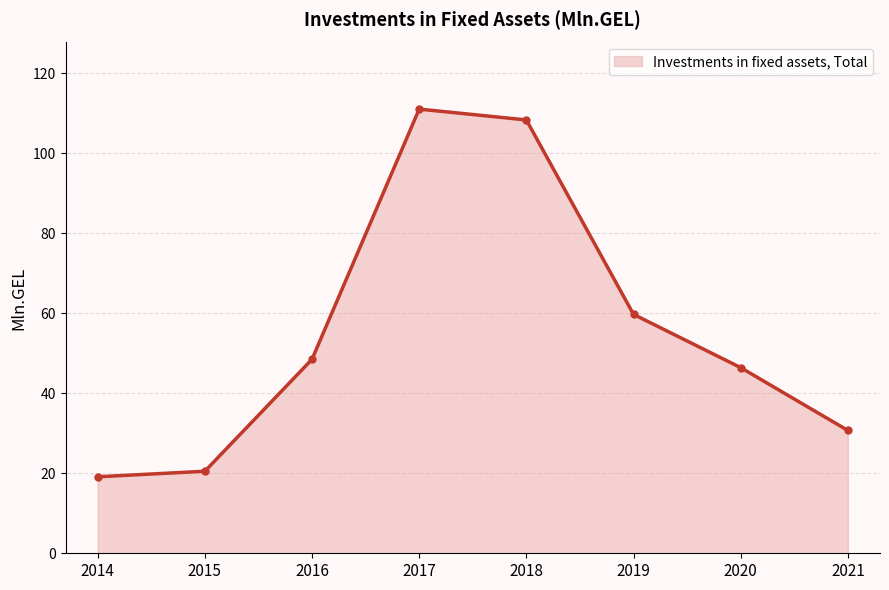

The chart shows a value of 65.5 at 2016. True or false?

False